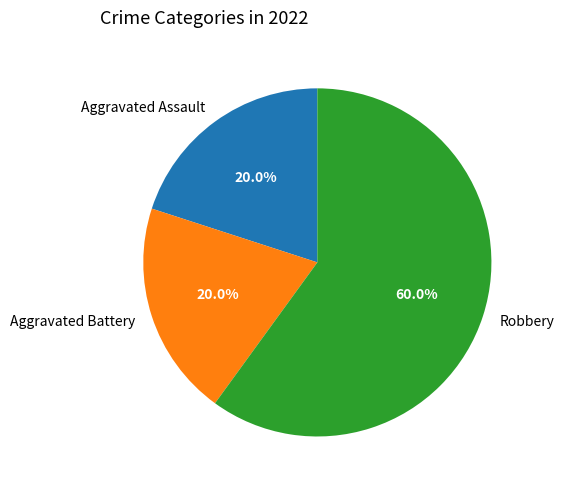

What percentage is the Aggravated Assault slice, to the nearest percent?

20%